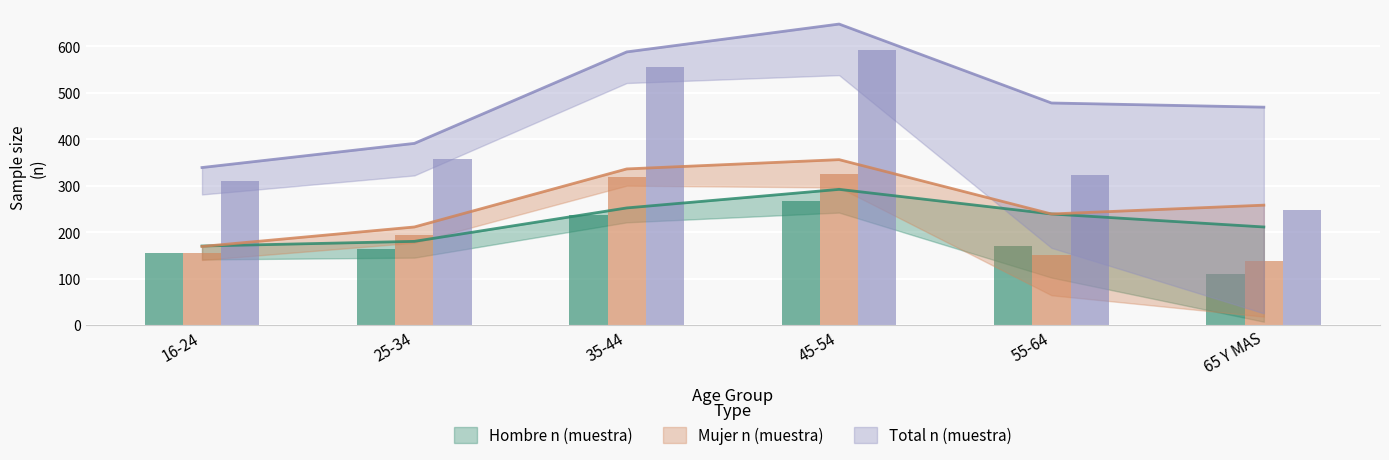

At how many categories does at least one series exceed 574?

2